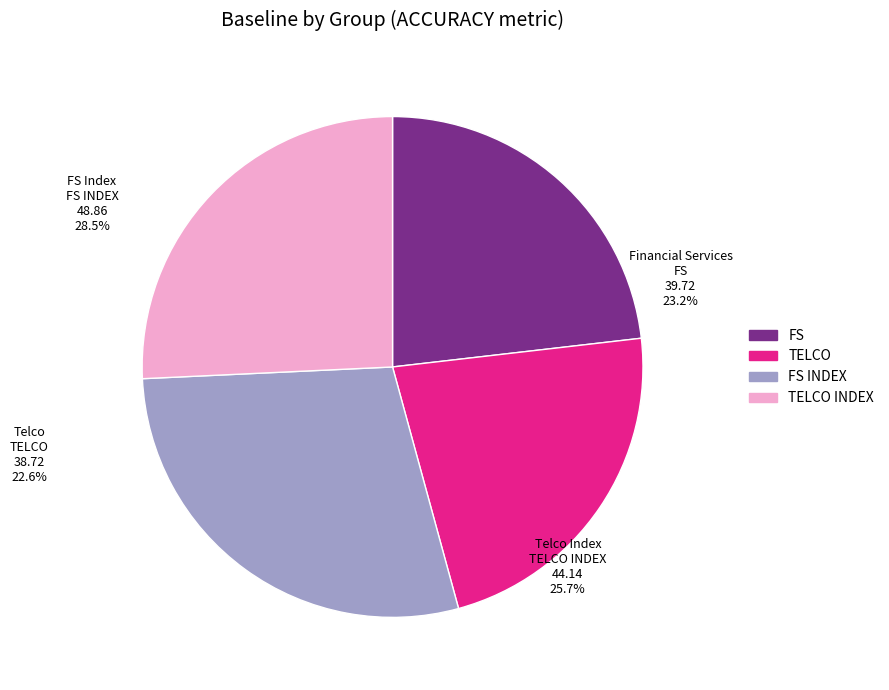

How much of the chart is everything except FS INDEX?

71.5%